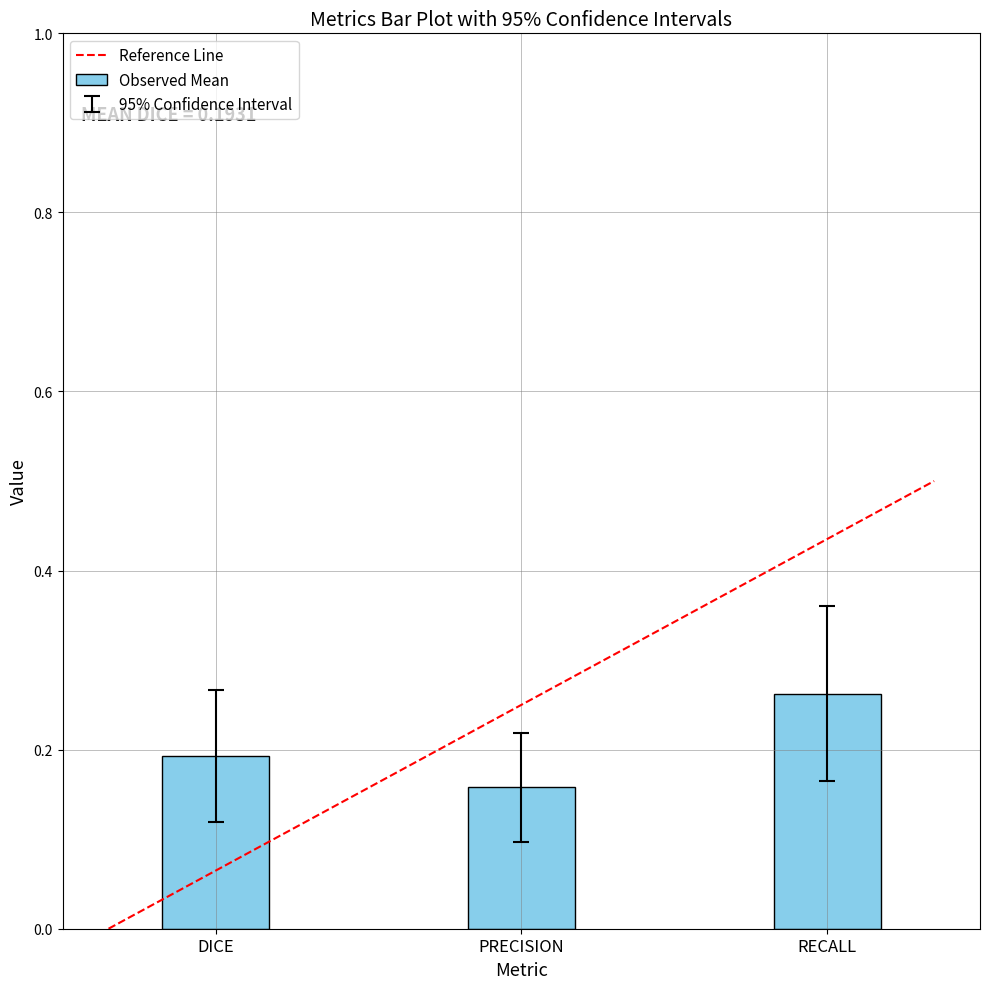

Is it true that the value at RECALL is 0.4?

False